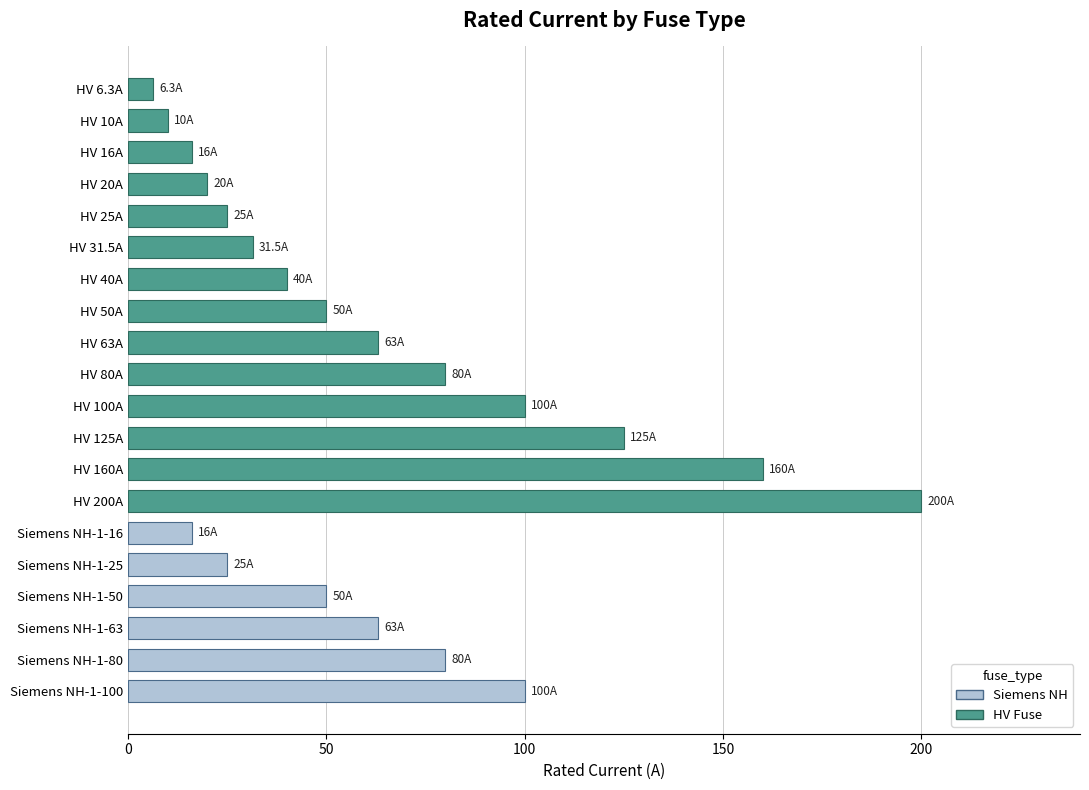

What is the difference between the second highest and minimum values?

153.7